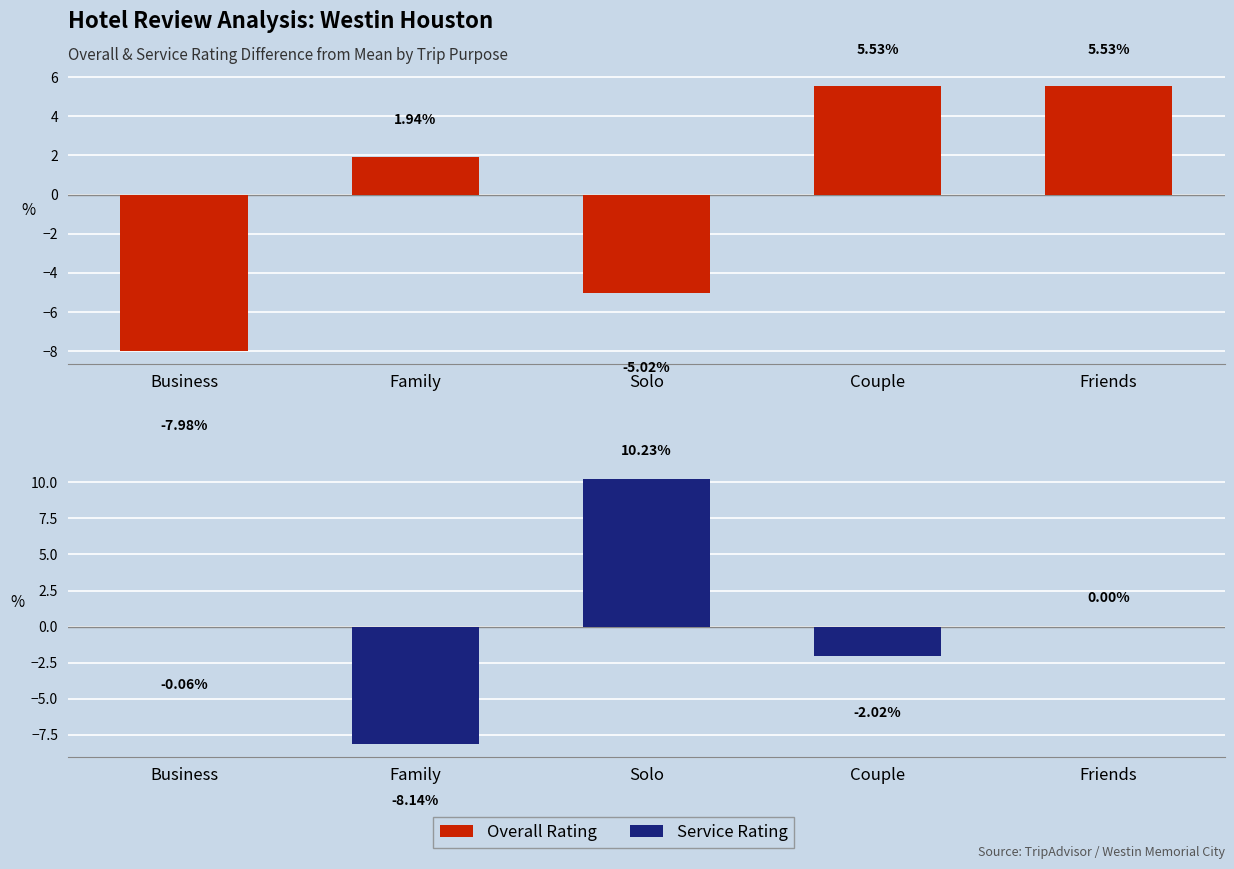

What is the difference between the maximum and second lowest values in the Overall Rating series?

10.6